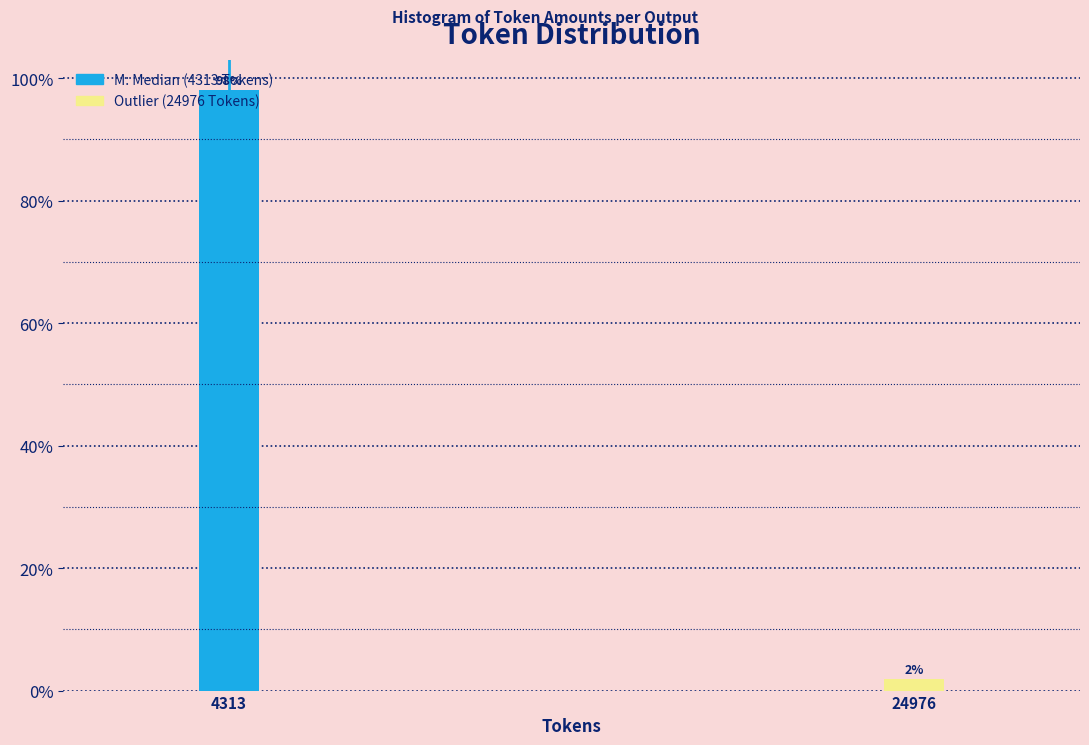

Between 24976 and 4313, which is larger?

4313